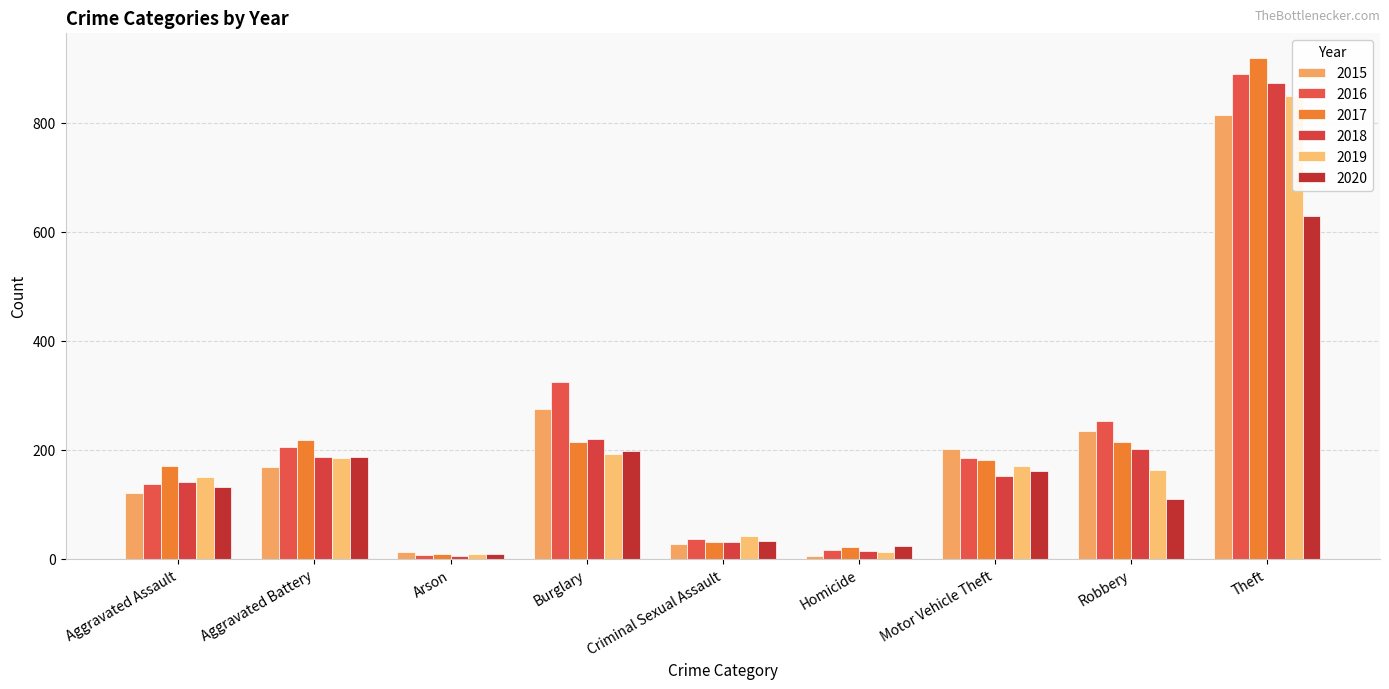

Is the value of 2018 at Motor Vehicle Theft greater than the value of 2016 at Burglary?

No